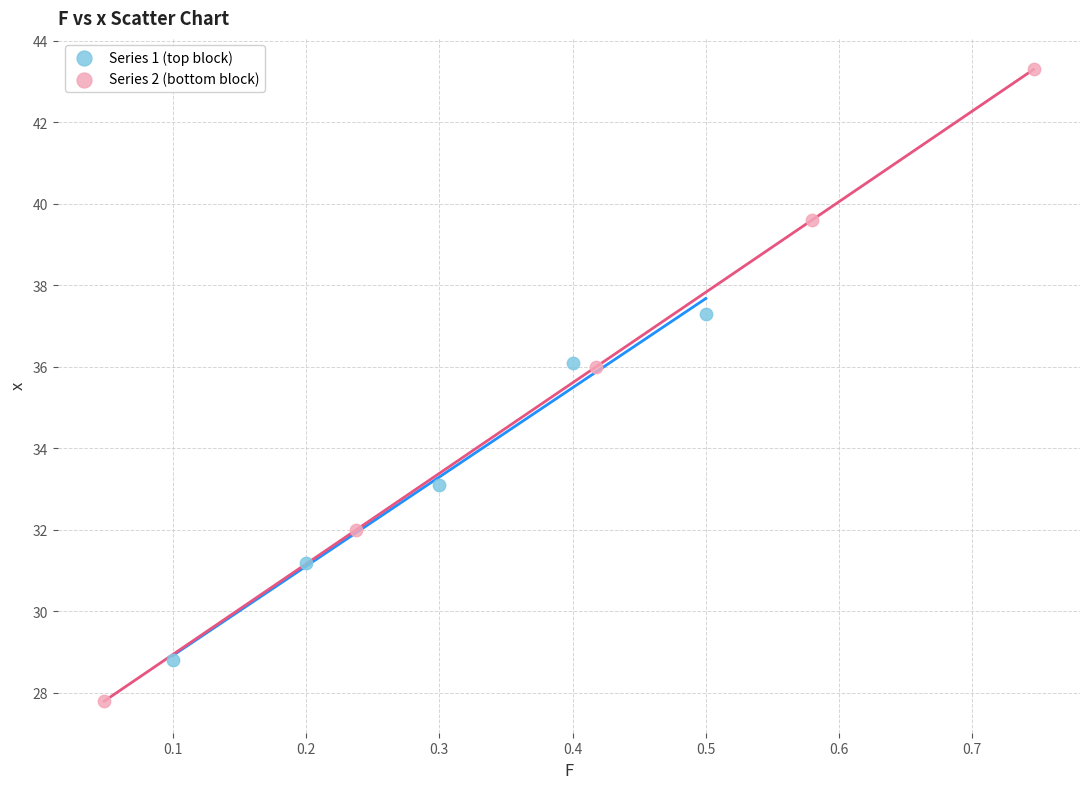

Which series reaches the minimum Y coordinate?

Series 2 (bottom block)